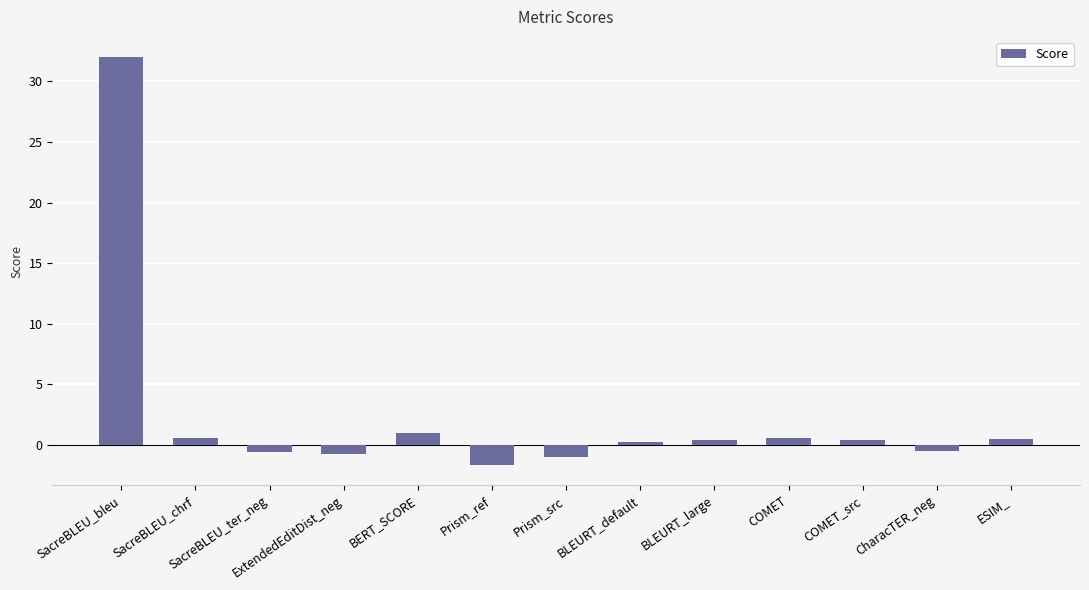

What is the label of the 7th bar from the right?

Prism_src